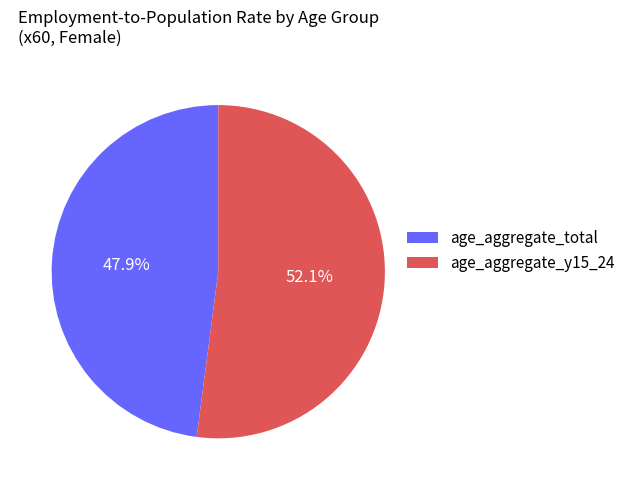

What is the majority slice?

age_aggregate_y15_24